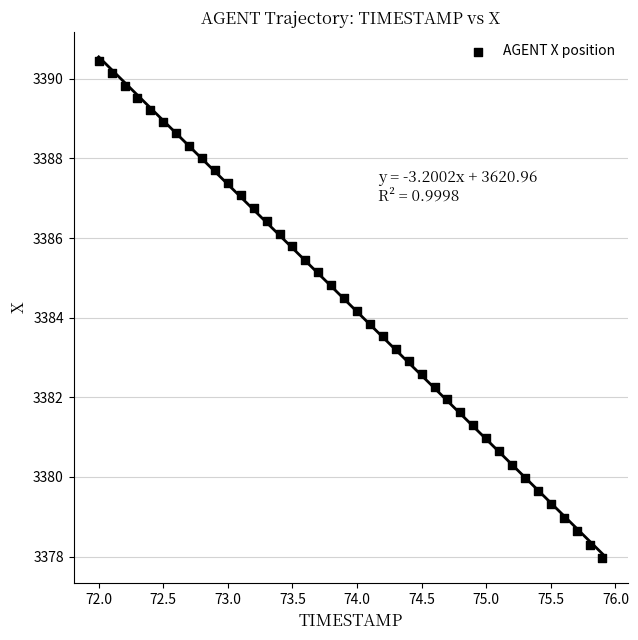

What is the range of Y values (max minus min)?

12.5